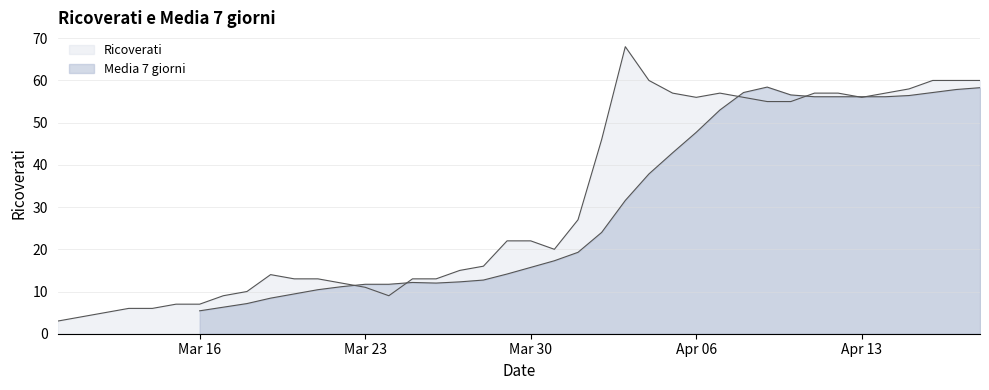

What position from the left is Apr 13?

35